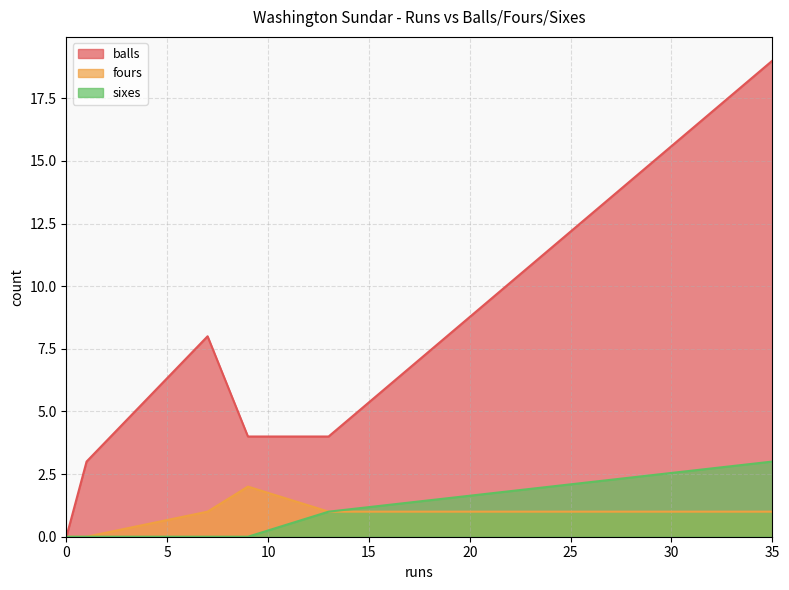

What is the difference between the second highest and minimum values in the sixes series?

1